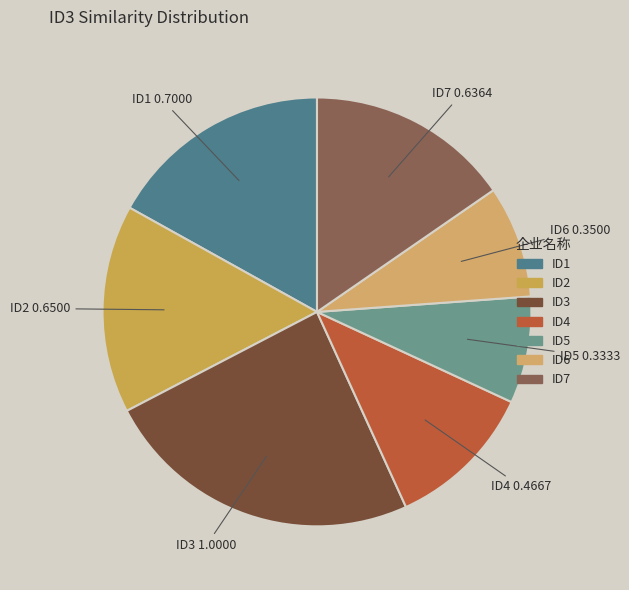

The ID1 slice represents 17% of the pie. True or false?

True